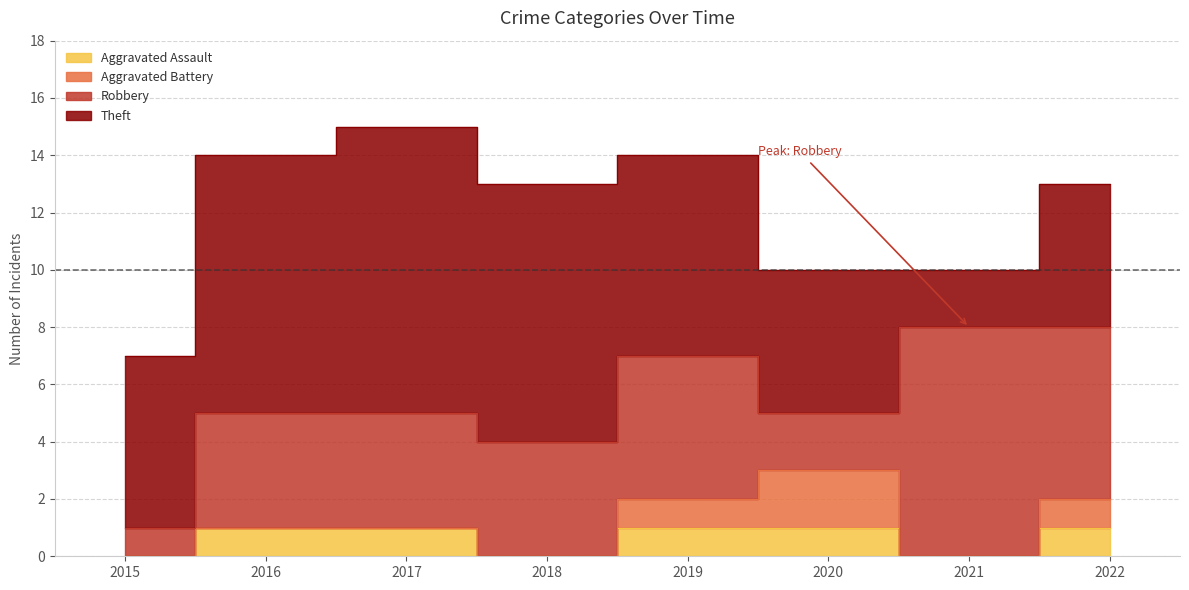

At how many categories does at least one series exceed 7?

4